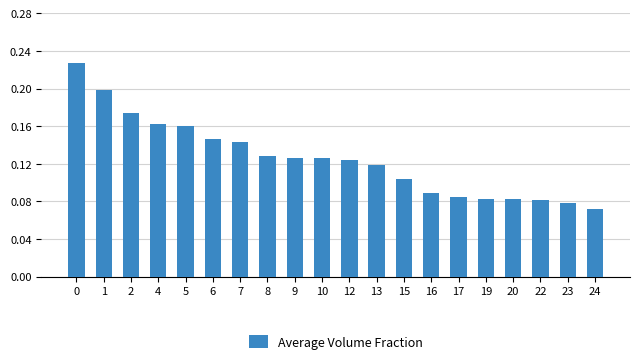

True or false: the data shows 0.2 at 6.

False